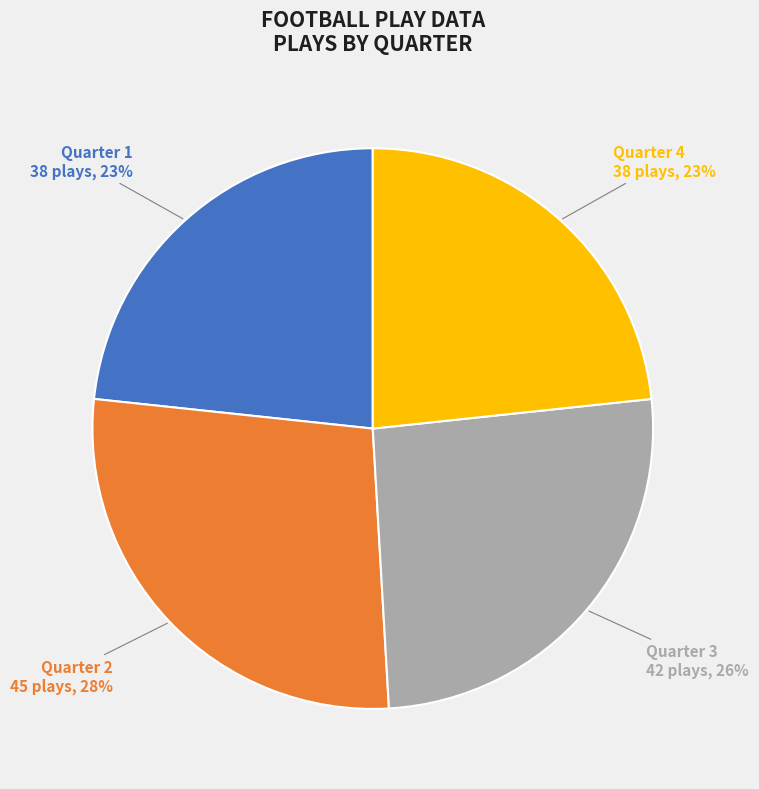

Is there a majority slice in this chart?

No